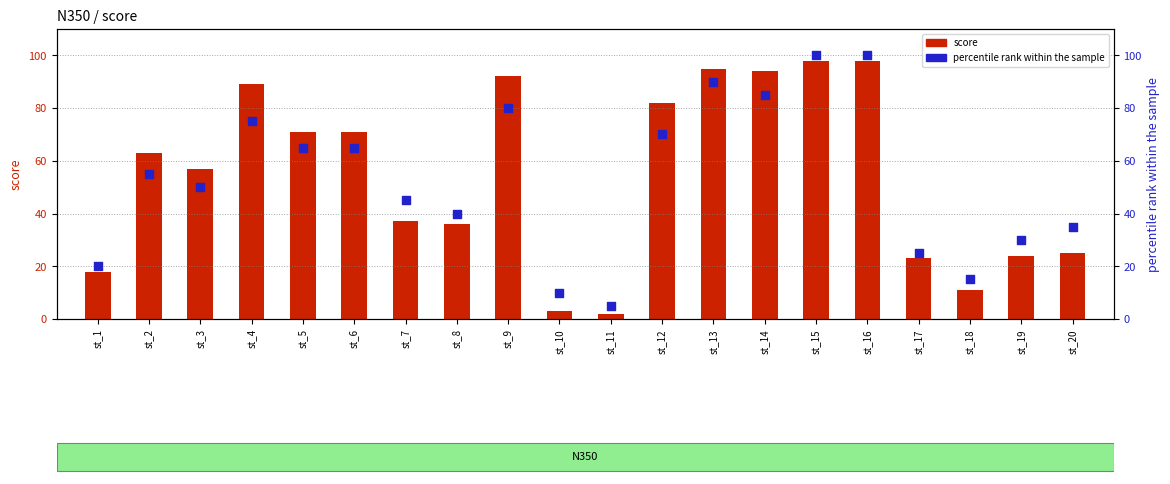

Which series has the largest total across all categories?

score